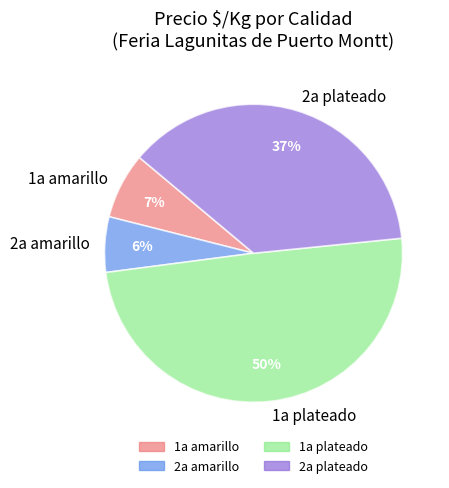

Which category has the biggest portion of the pie?

1a plateado